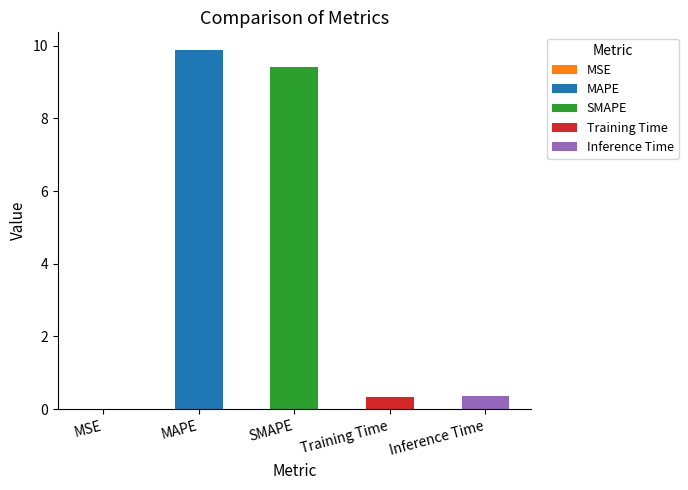

Rank the categories by value from lowest to highest.

MSE, Training Time, Inference Time, SMAPE, MAPE